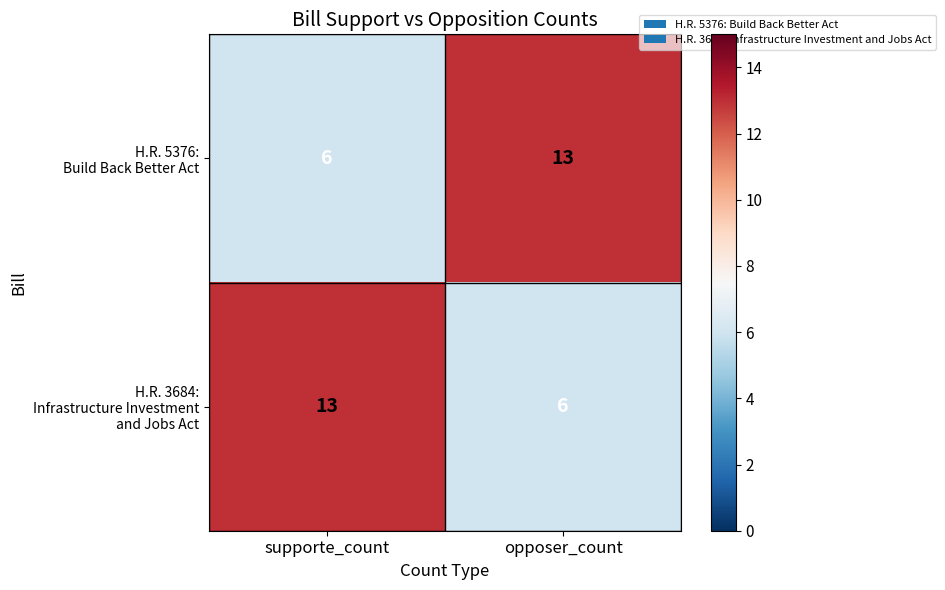

What is the difference between the highest and lowest values at supporte_count?

7